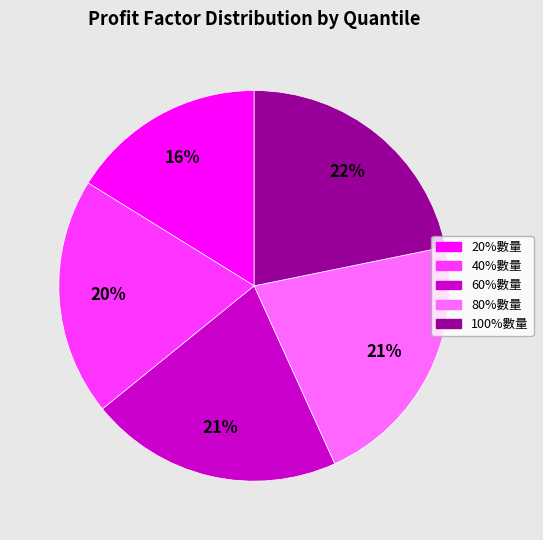

To the nearest percent, what portion does 100%數量 represent?

22%